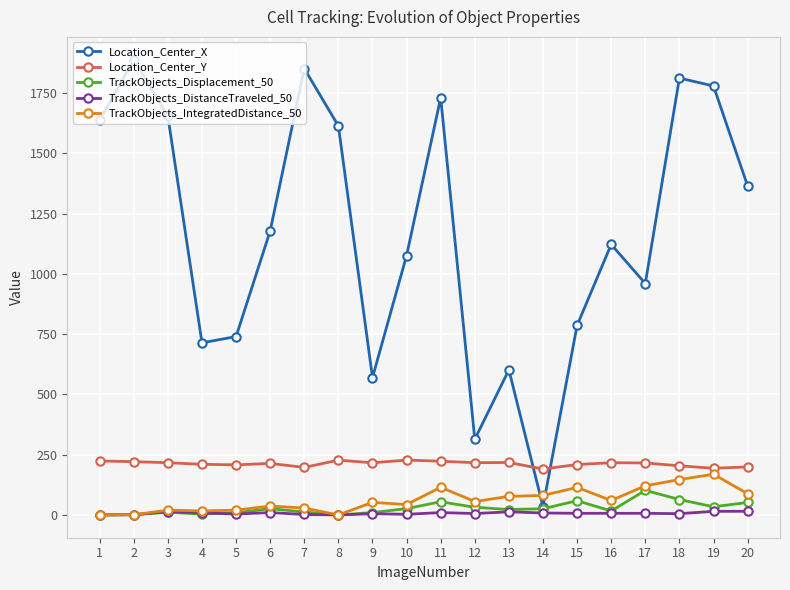

Which category has the highest value in the TrackObjects_Displacement_50 series?

17